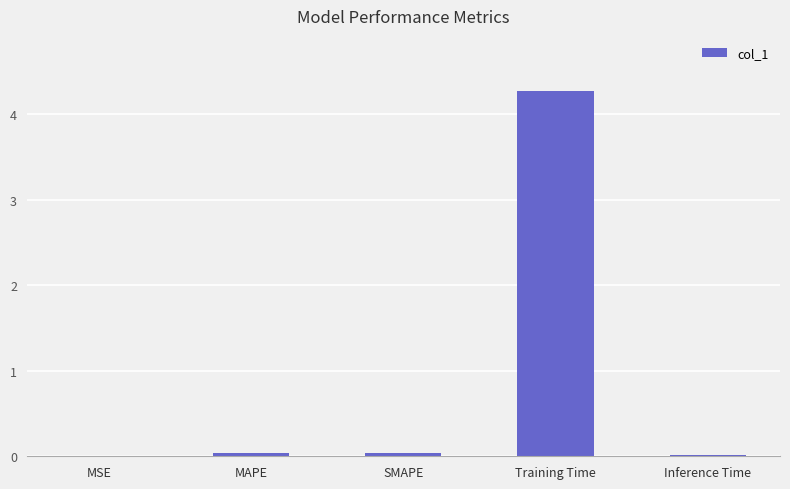

What is the sum of all values?

4.4